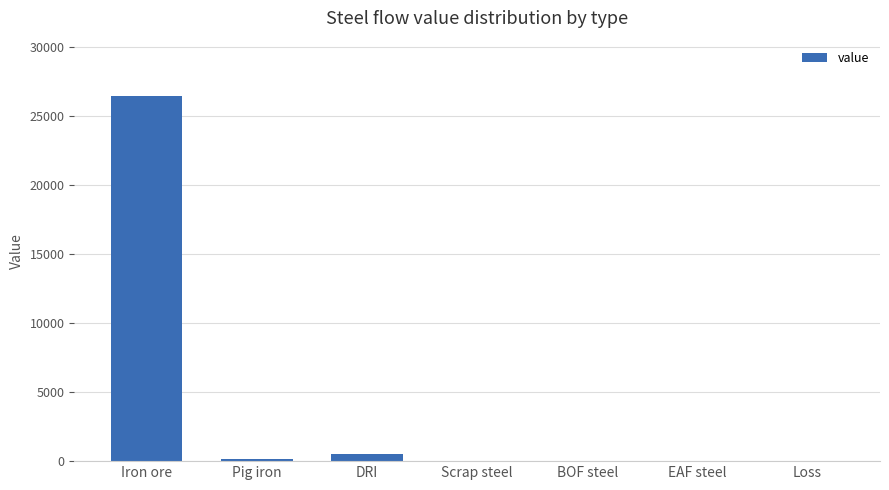

The chart shows a value of 0.0 at BOF steel. True or false?

True